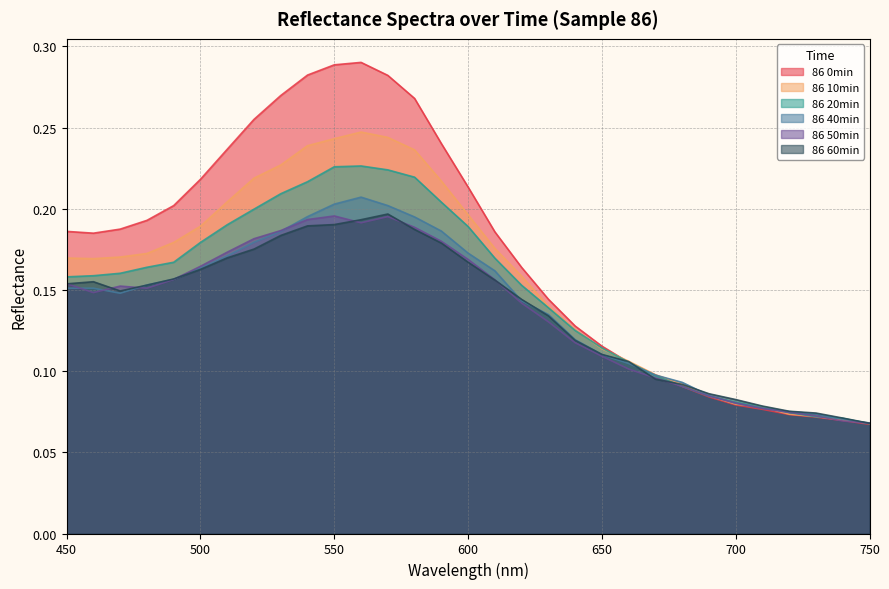

Which series changed the most between 590 and 630?

86 0min